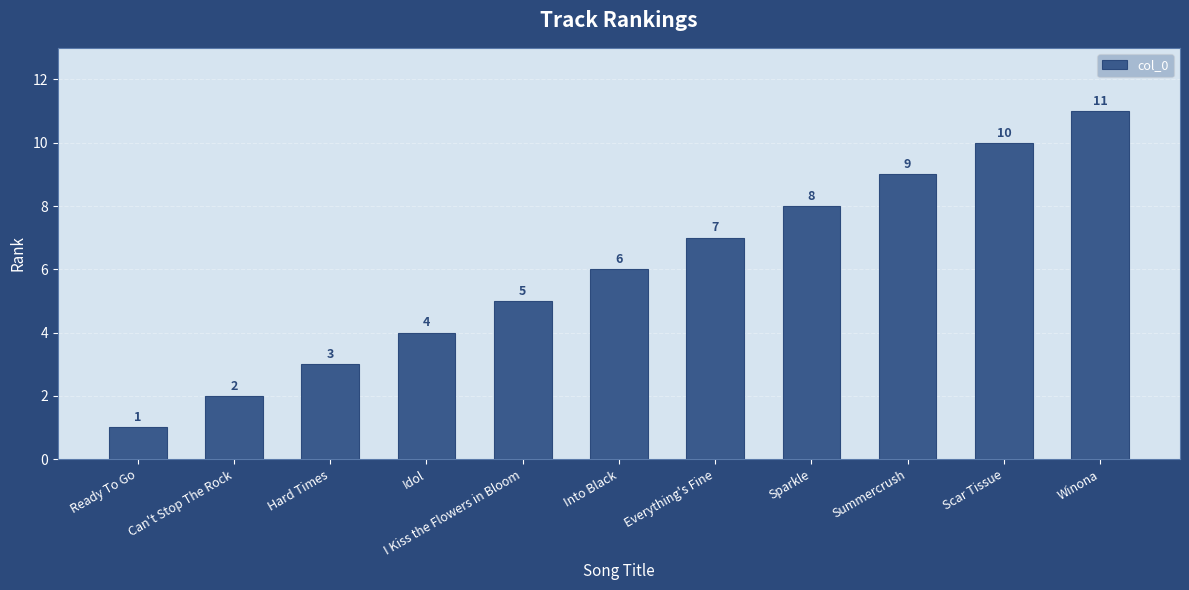

How many values are below 6?

5